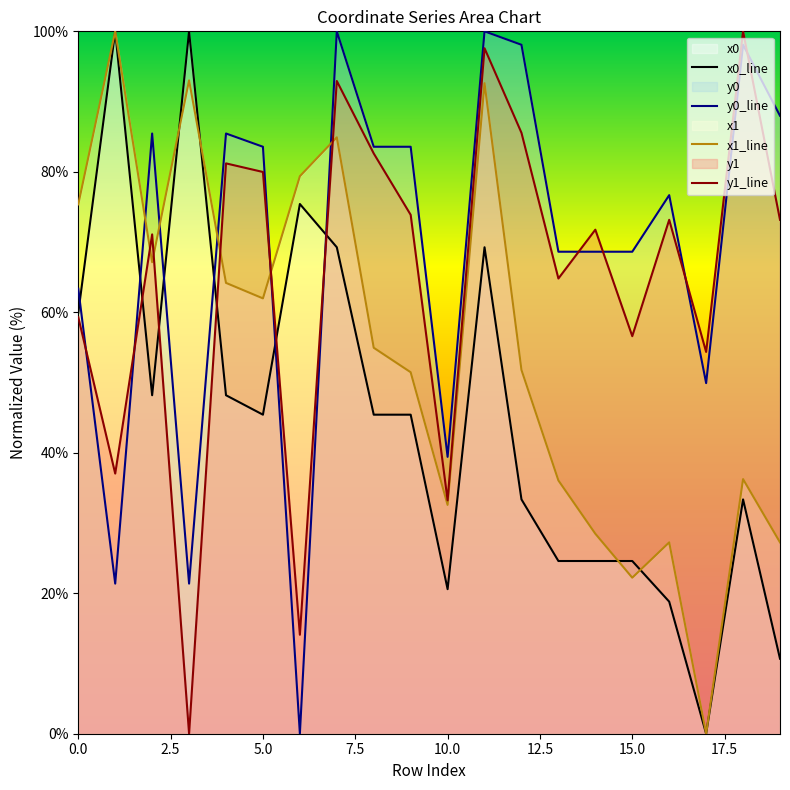

True or false: x1_line has a value of 51.5 at 9.

True